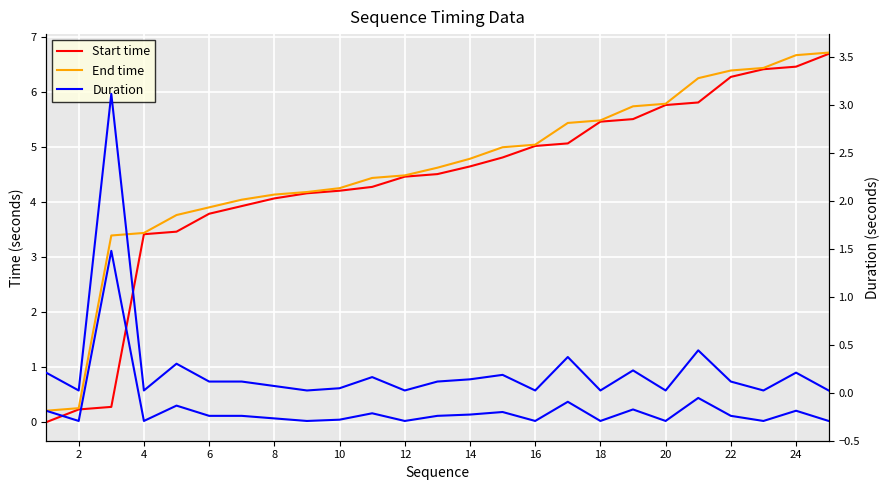

At which category does Duration reach its first local valley?

2